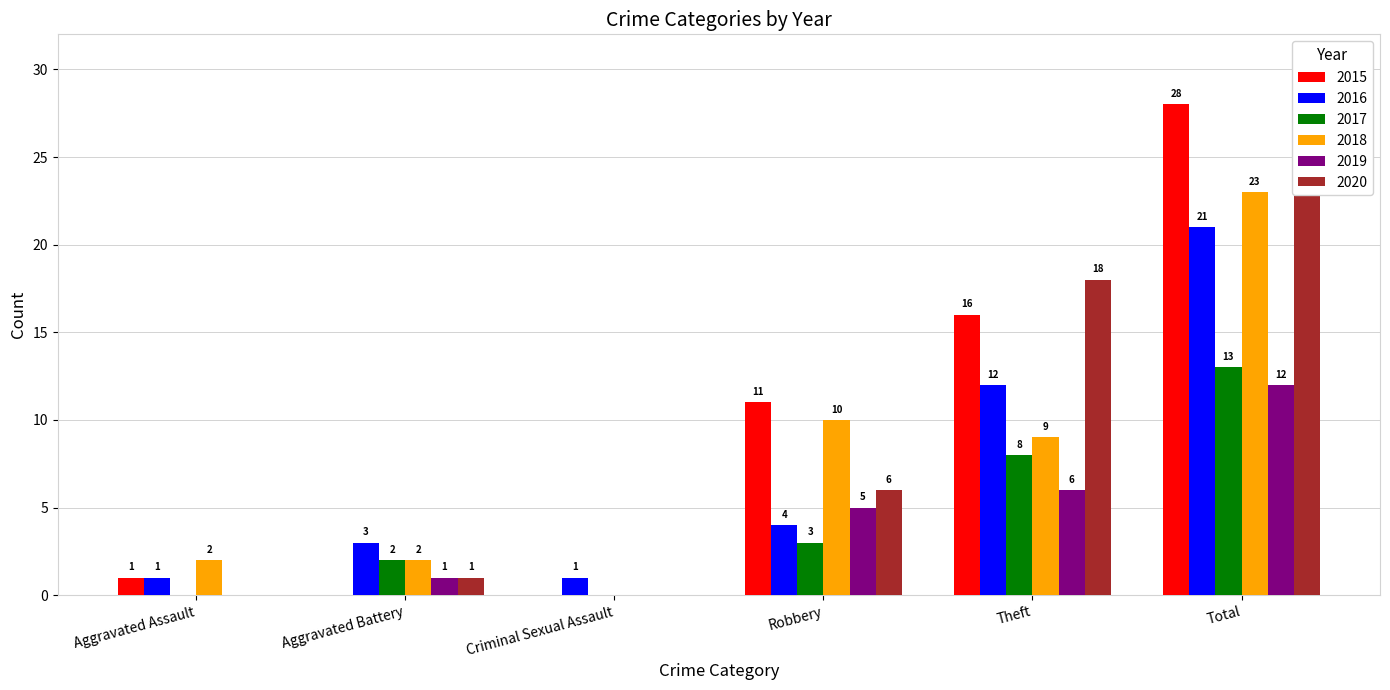

Which series changed the most between Robbery and Theft?

2020